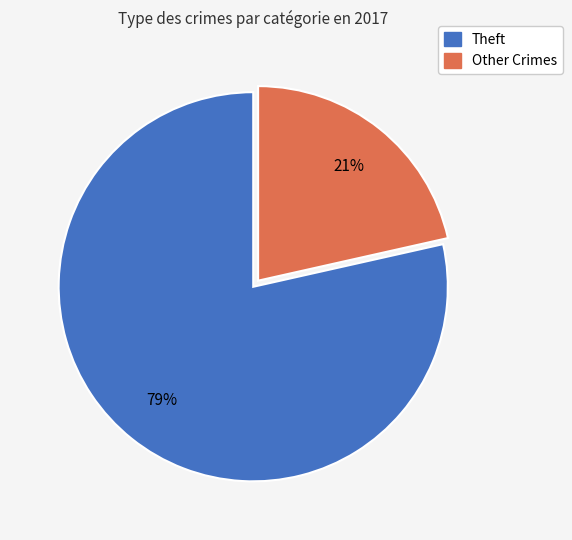

Is there a majority slice in this chart?

Yes